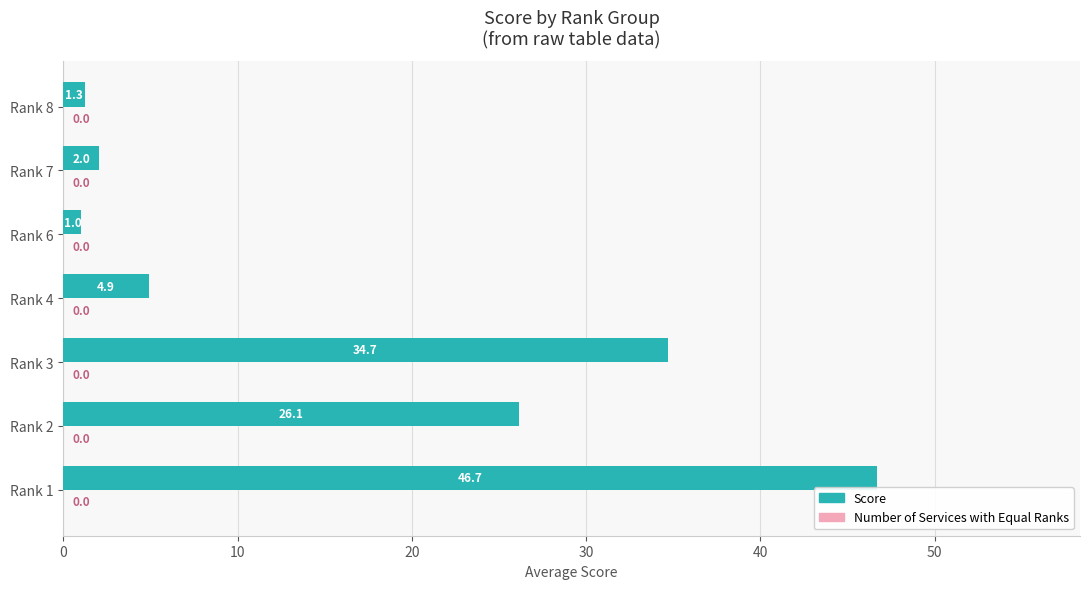

Rank the categories by value from highest to lowest.

Rank 1, Rank 3, Rank 2, Rank 4, Rank 7, Rank 8, Rank 6